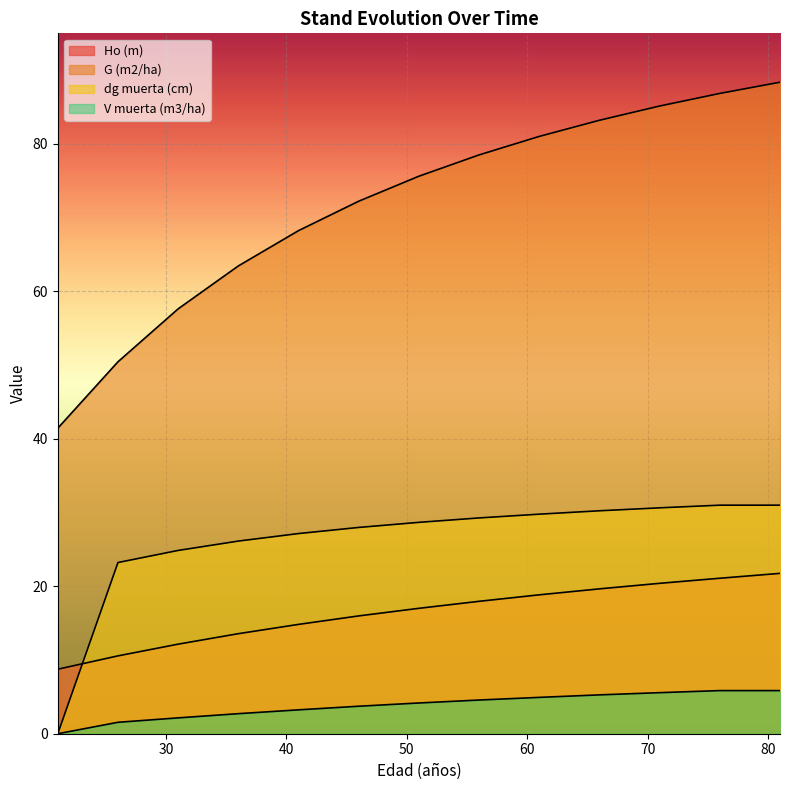

Which series has the largest total across all categories?

G (m2/ha)